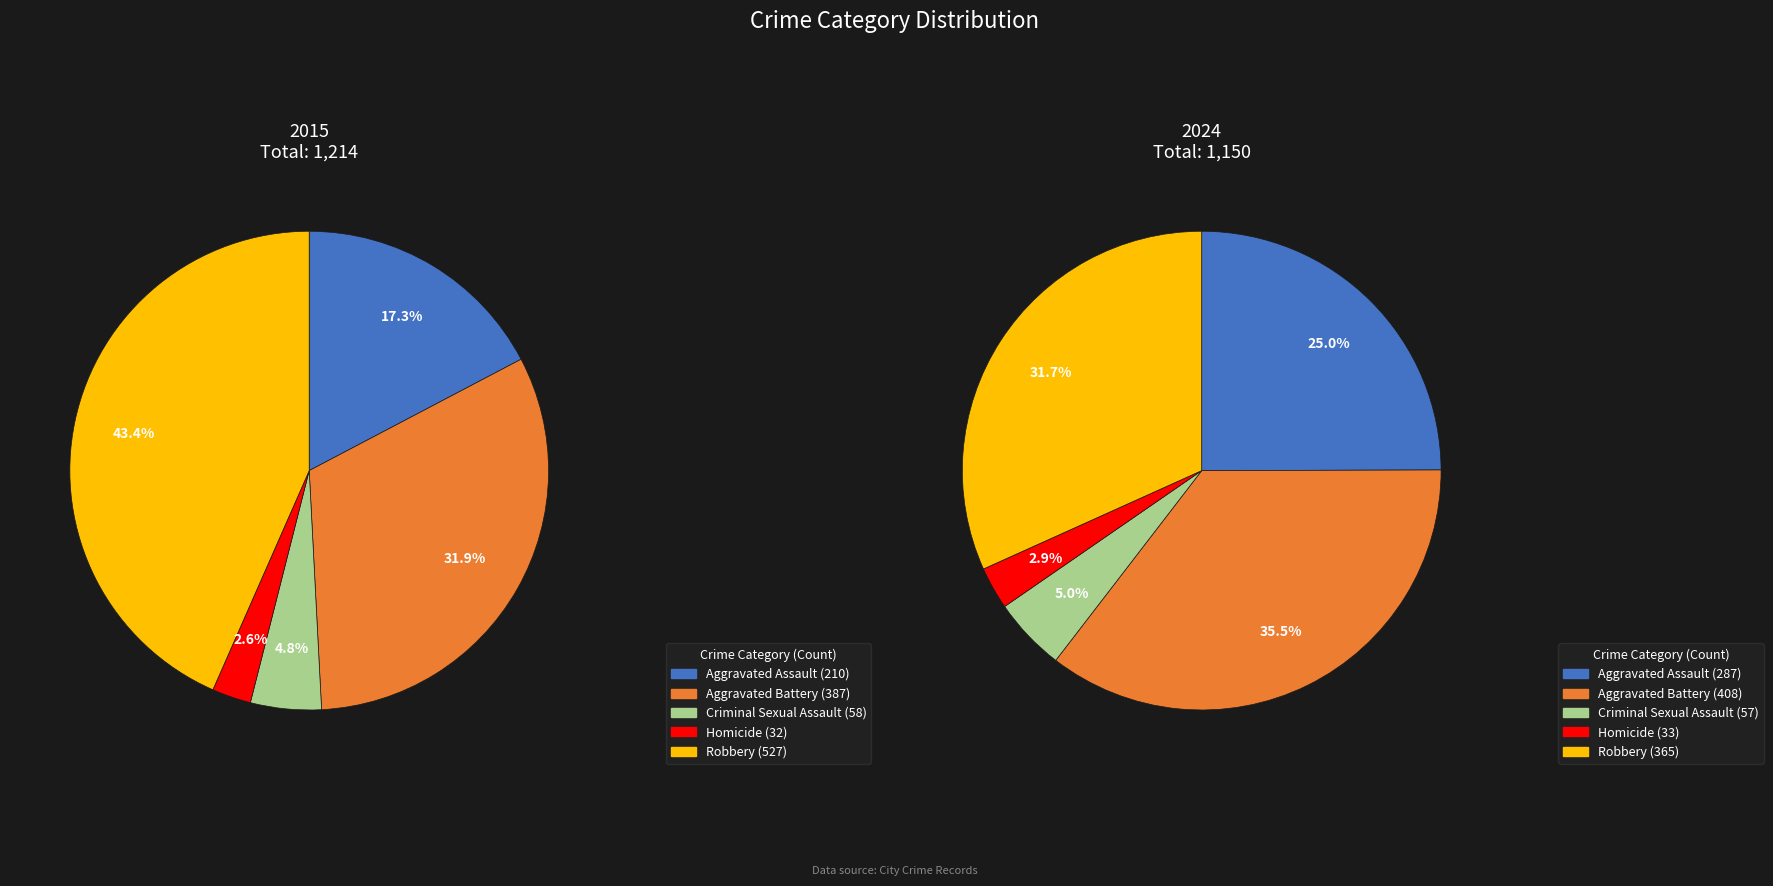

Does any single category account for the majority?

No